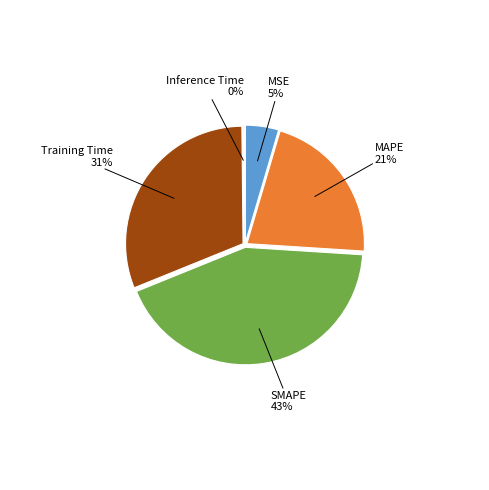

Is there a majority slice in this chart?

No